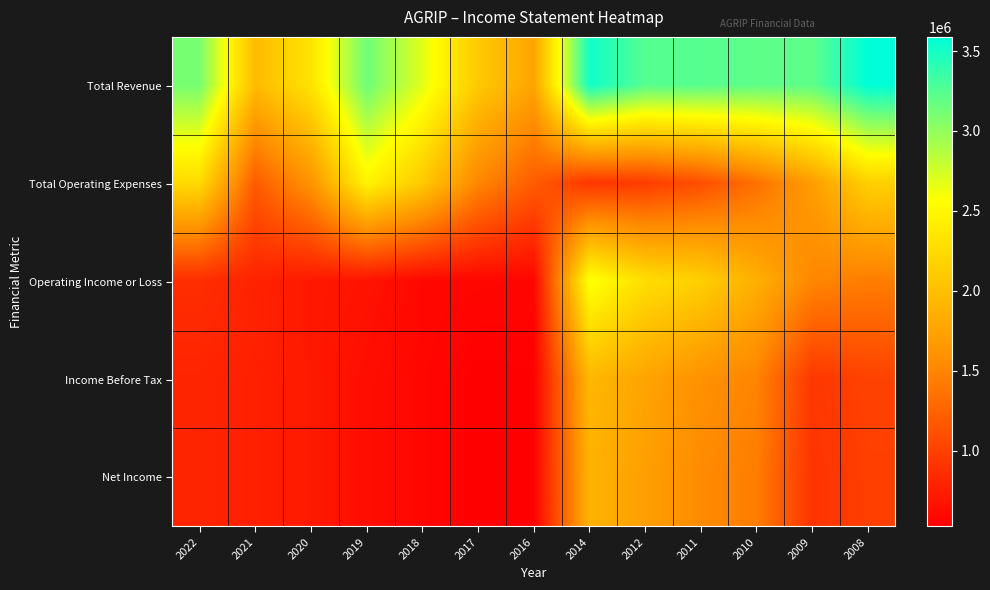

At how many categories does at least one series exceed 2416084?

9